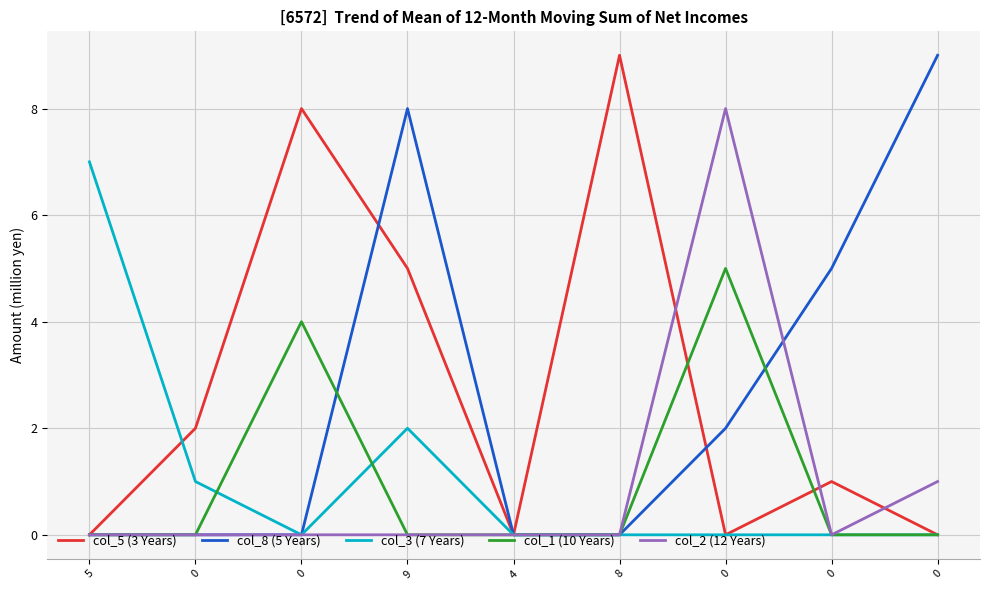

At how many categories does at least one series exceed 2?

7